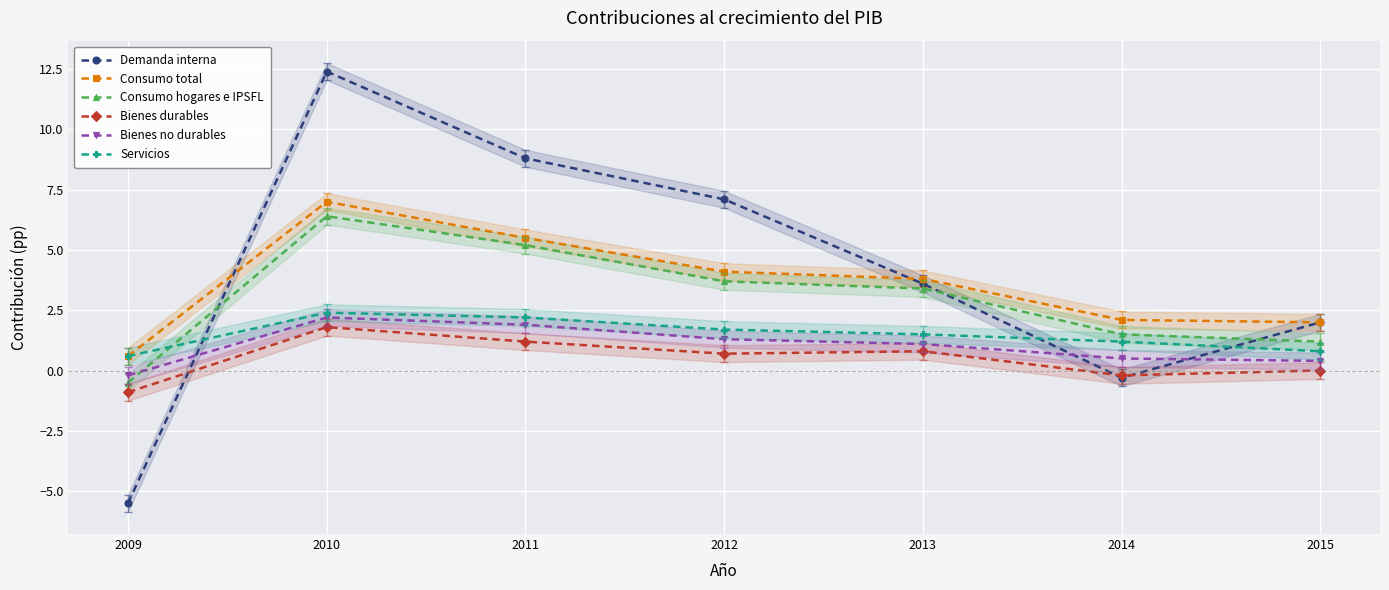

How many data points in Bienes durables are above 0?

4